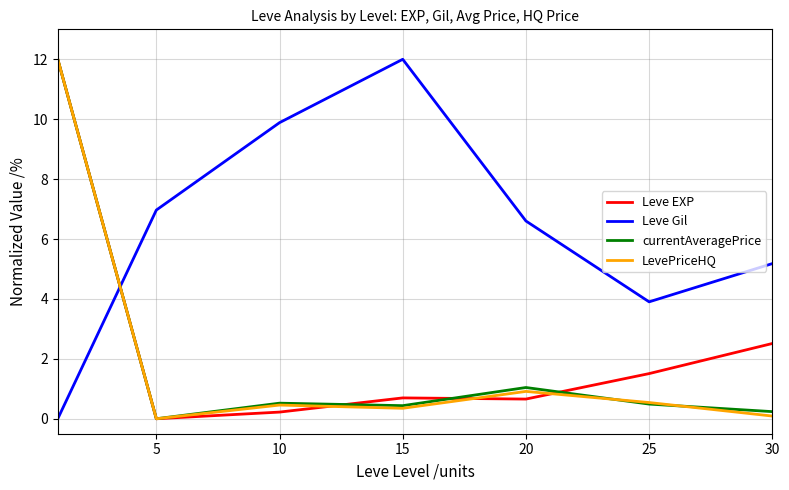

How many series are shown in this chart?

4